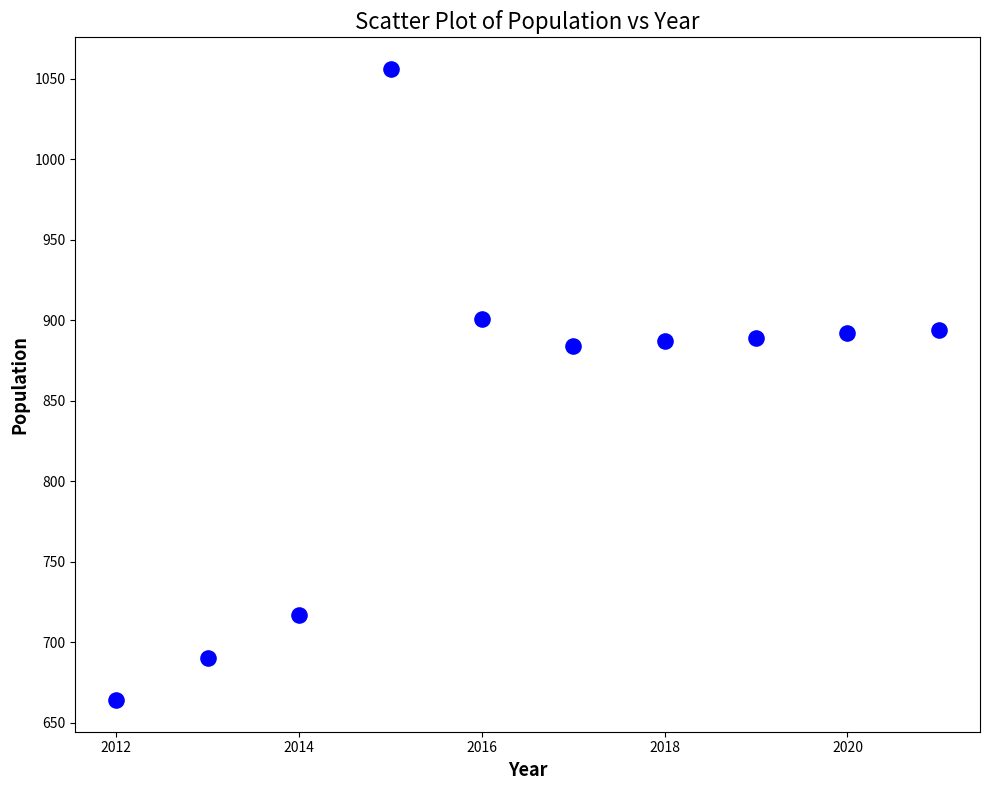

What is the range of X values (max minus min)?

9